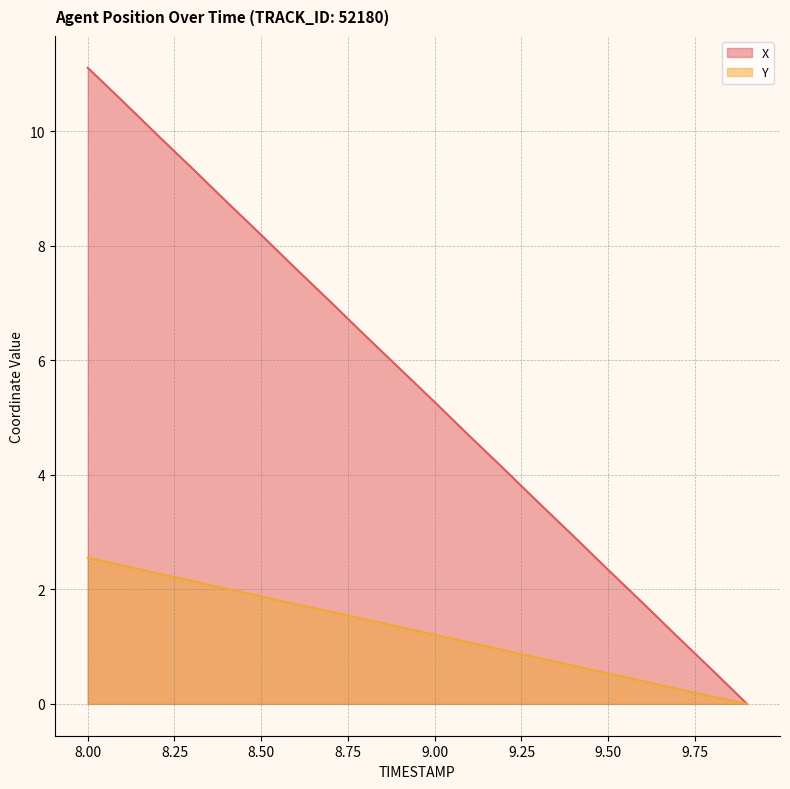

What is the average value of the X series?

5.6